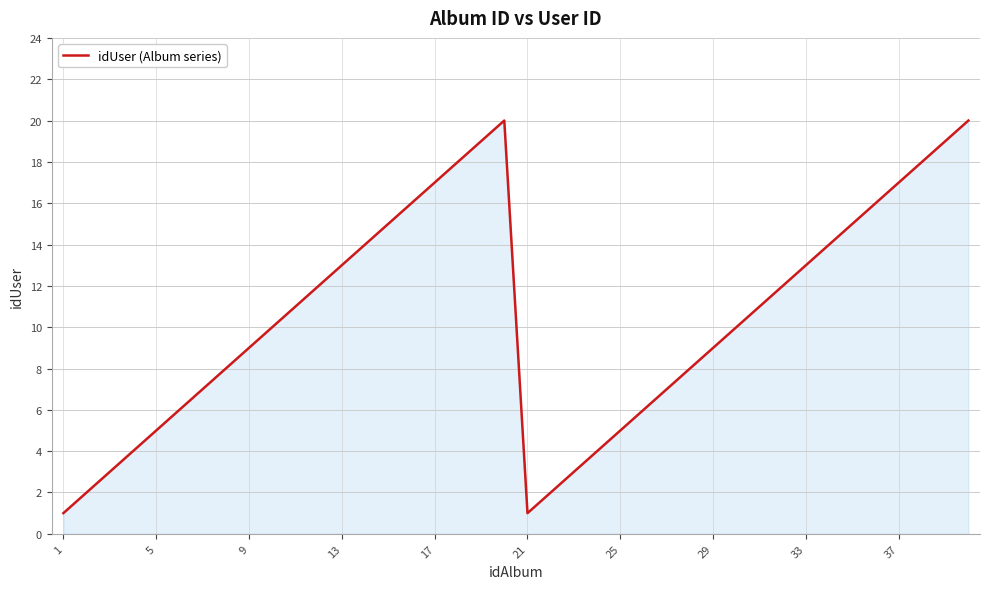

How many categories are shown in the chart?

40